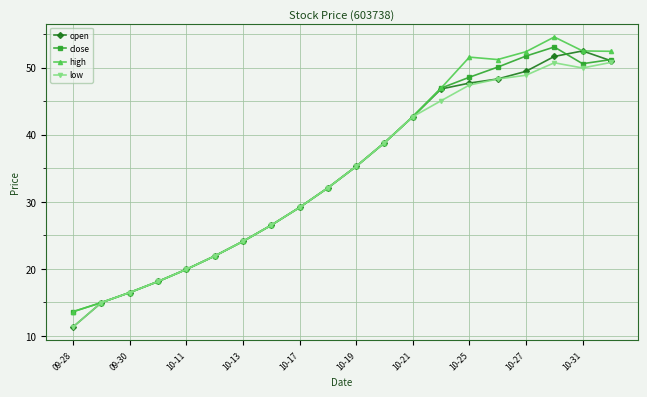

How many data points in close are less than 35?

10